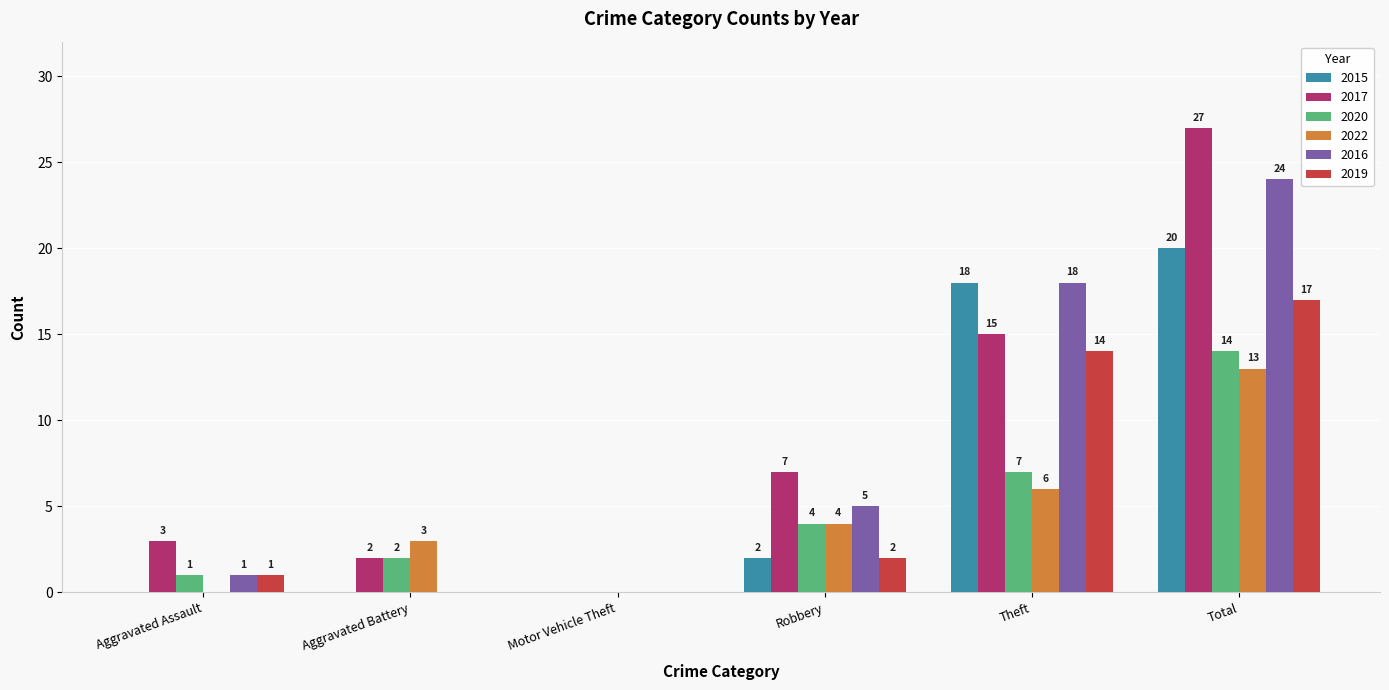

How many series are shown in this chart?

6